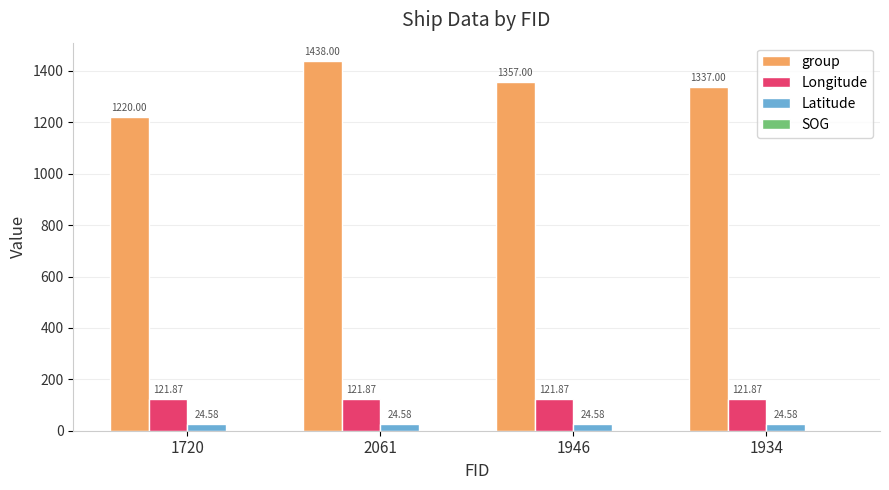

What is the spread (max minus min) of values at 1720?

1195.4